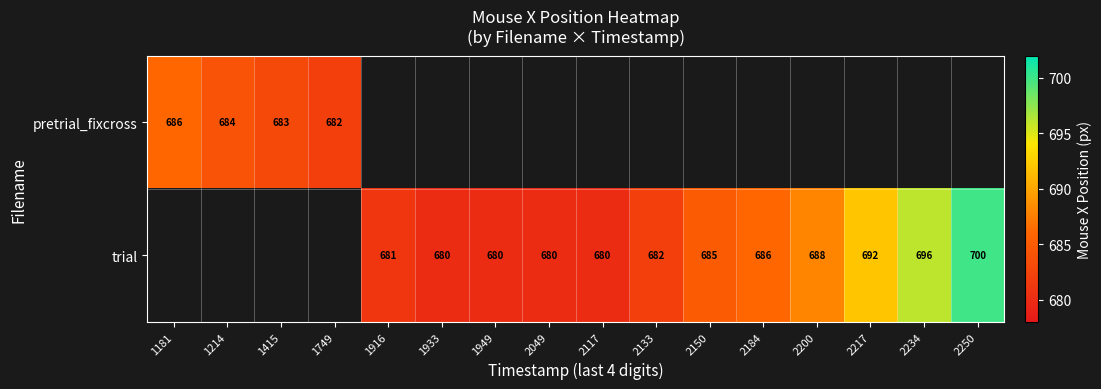

What is the sum of the trial values at 2184 and 2133?

1368